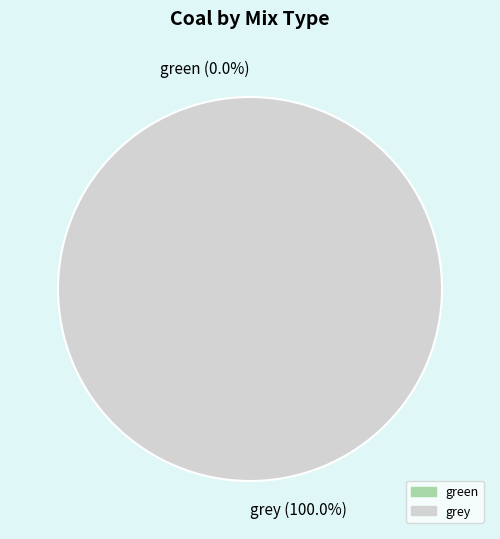

How many segments does this pie chart have?

2